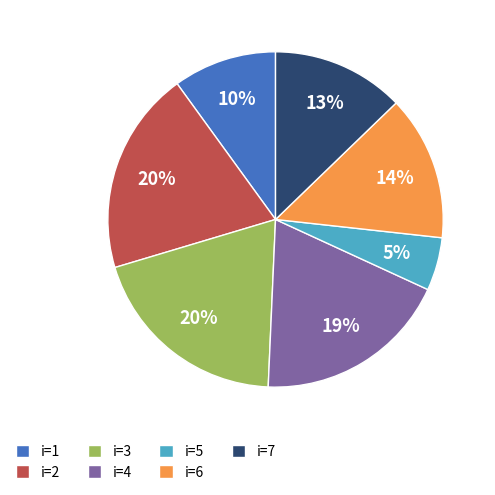

The i=4 slice represents 19% of the pie. True or false?

True